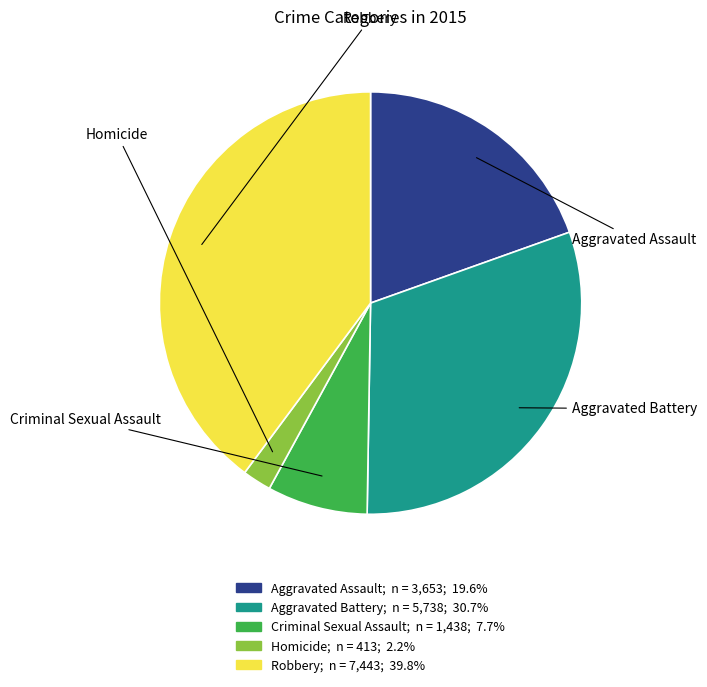

Rank the categories by value from highest to lowest.

Robbery, Aggravated Battery, Aggravated Assault, Criminal Sexual Assault, Homicide